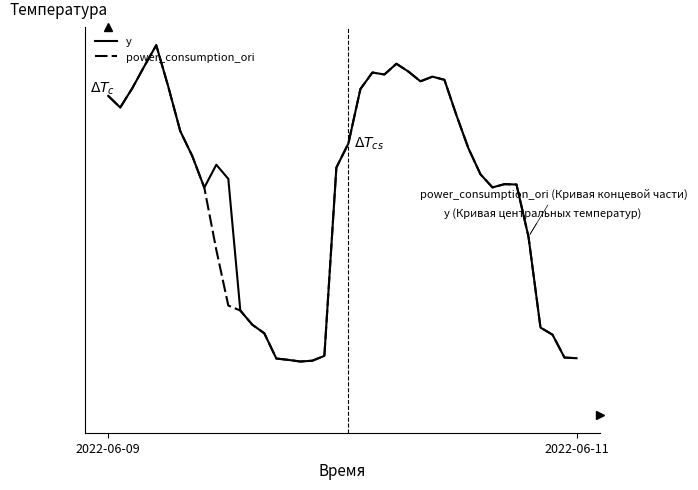

True or false: power_consumption_ori and y cross at least once.

False